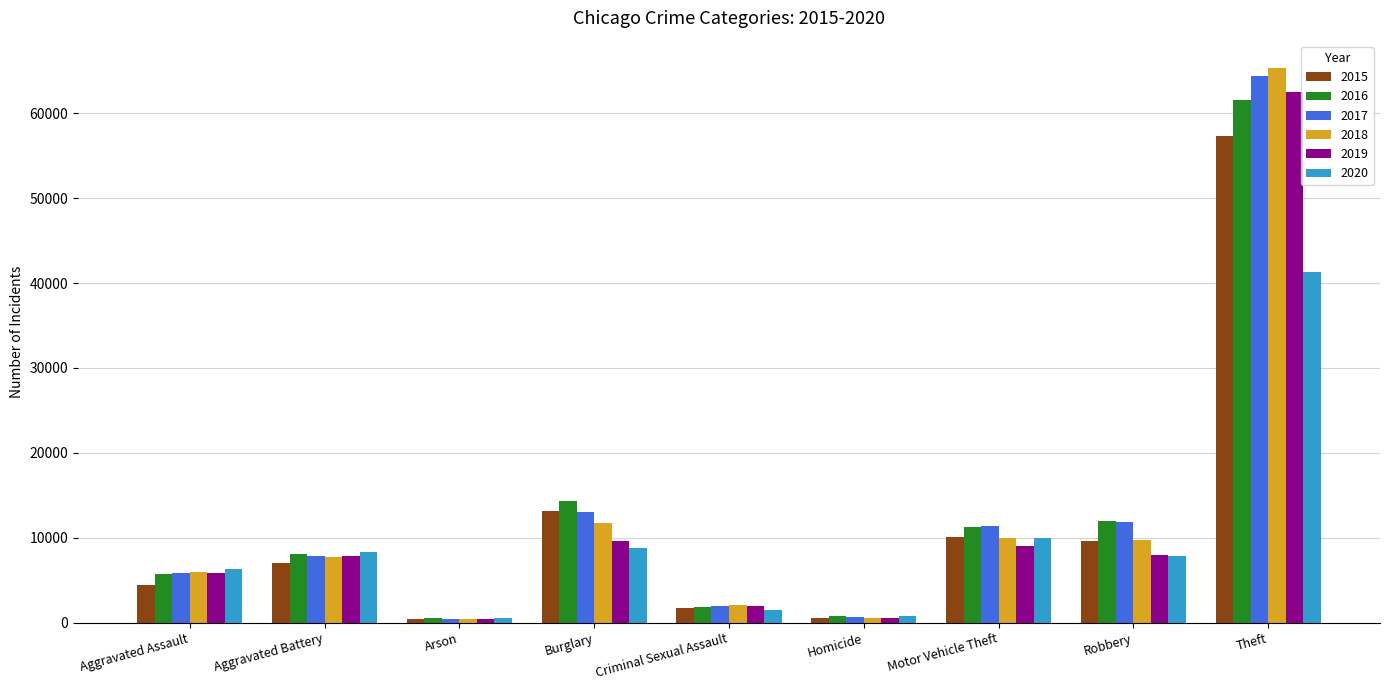

Count the number of categories in the chart.

9